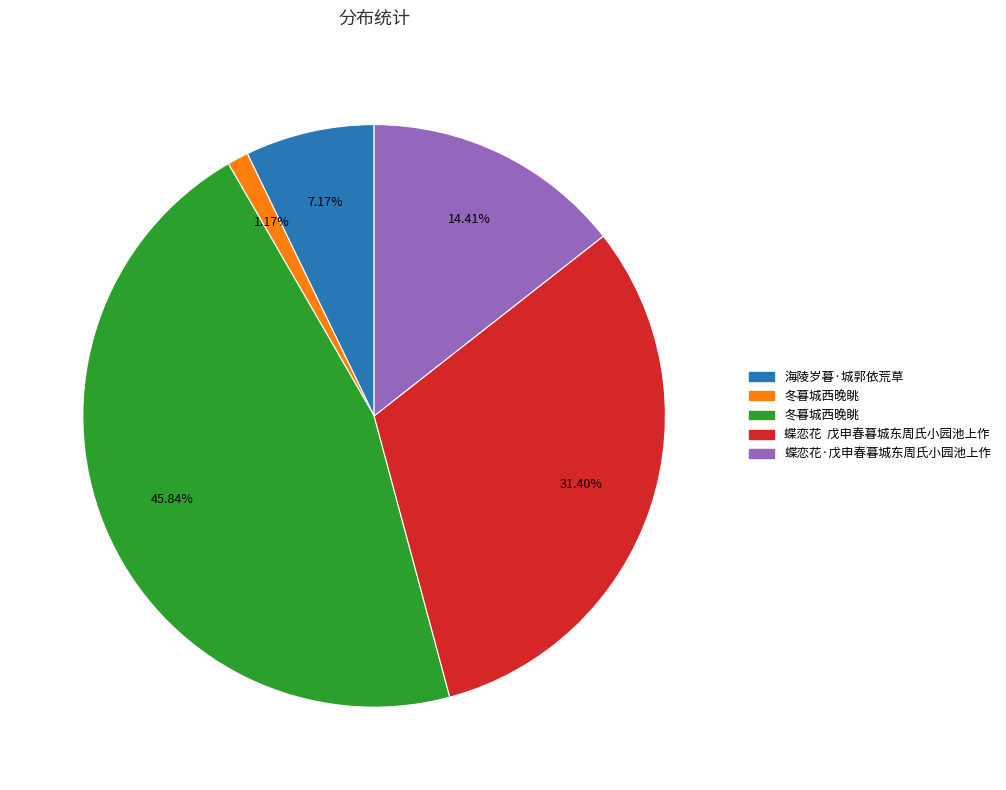

Is there a majority slice in this chart?

No